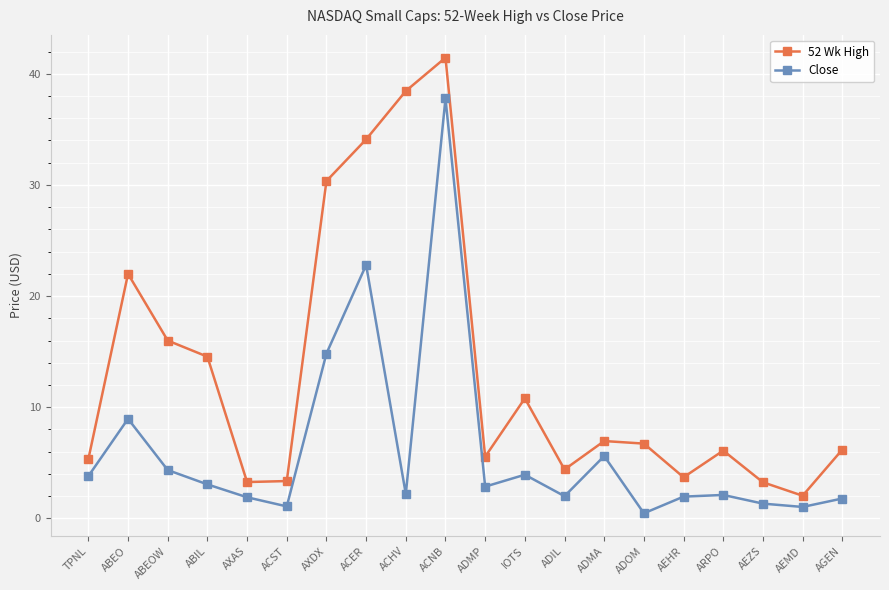

Which series has the largest total across all categories?

52 Wk High